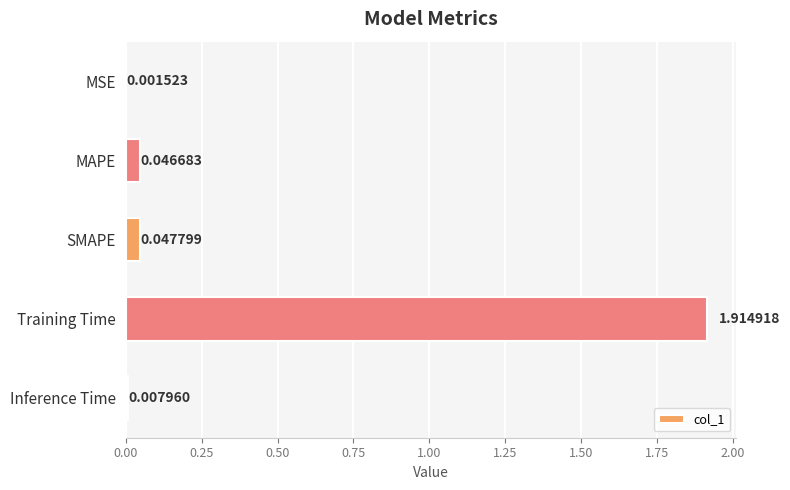

At which category does the chart reach its peak across all series?

Training Time